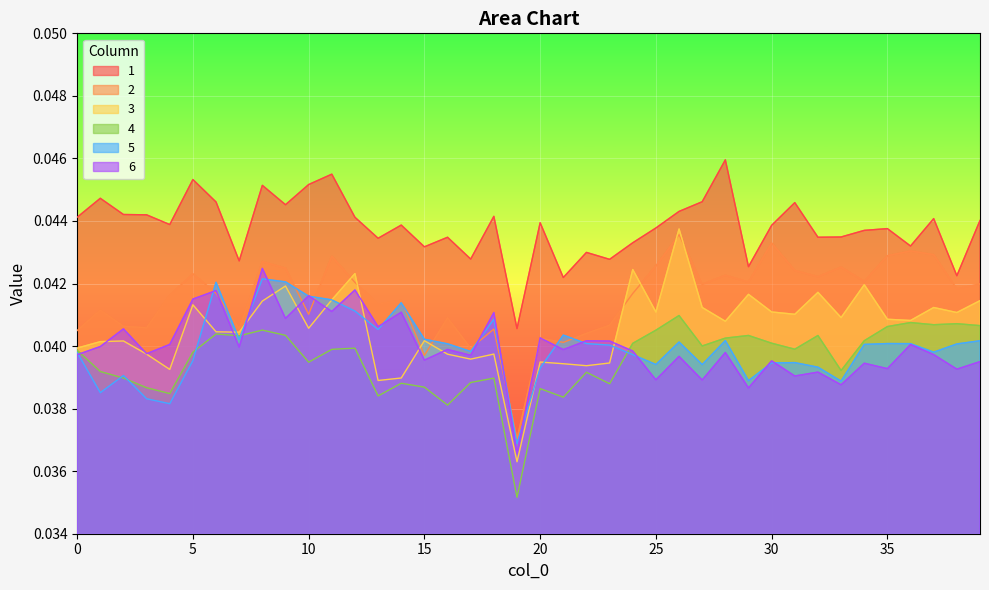

Is it true that 4 equals 0.1 at 28?

False